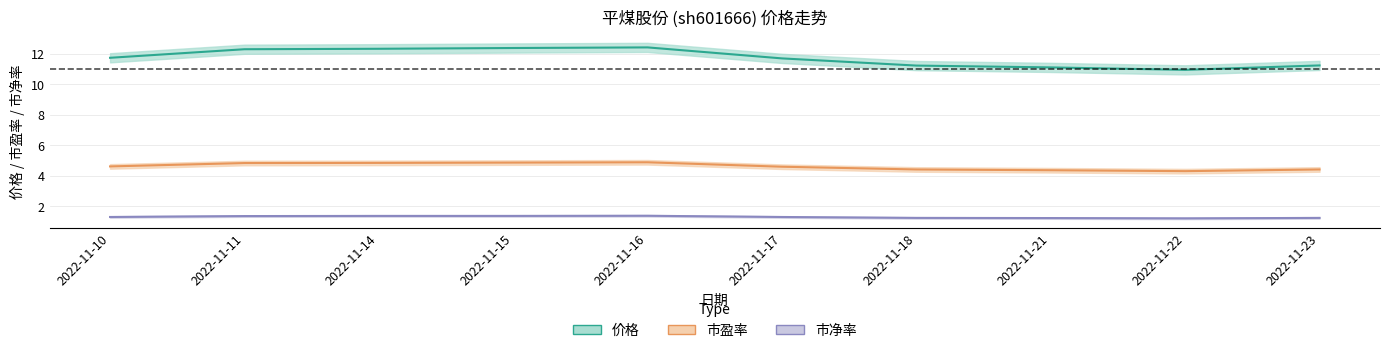

How many lines are shown in the chart?

3